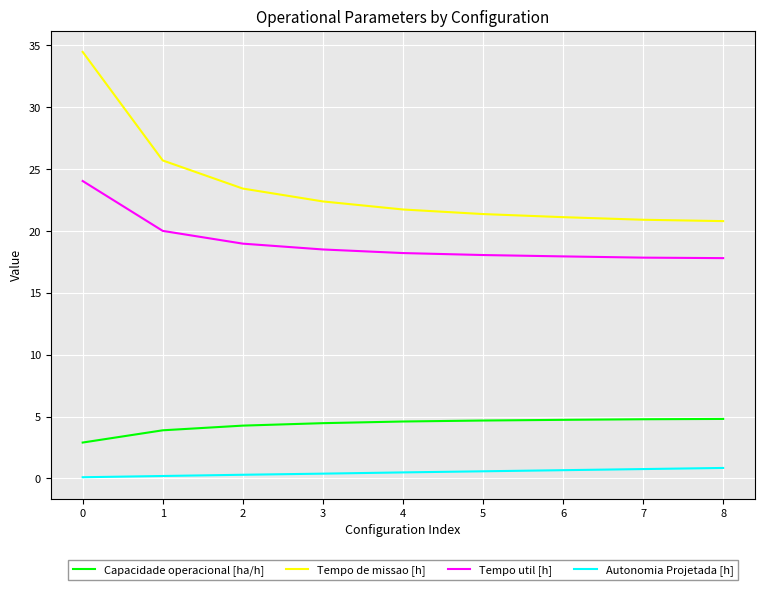

What is the difference between the maximum and minimum values in the Tempo de missao [h] series?

13.7